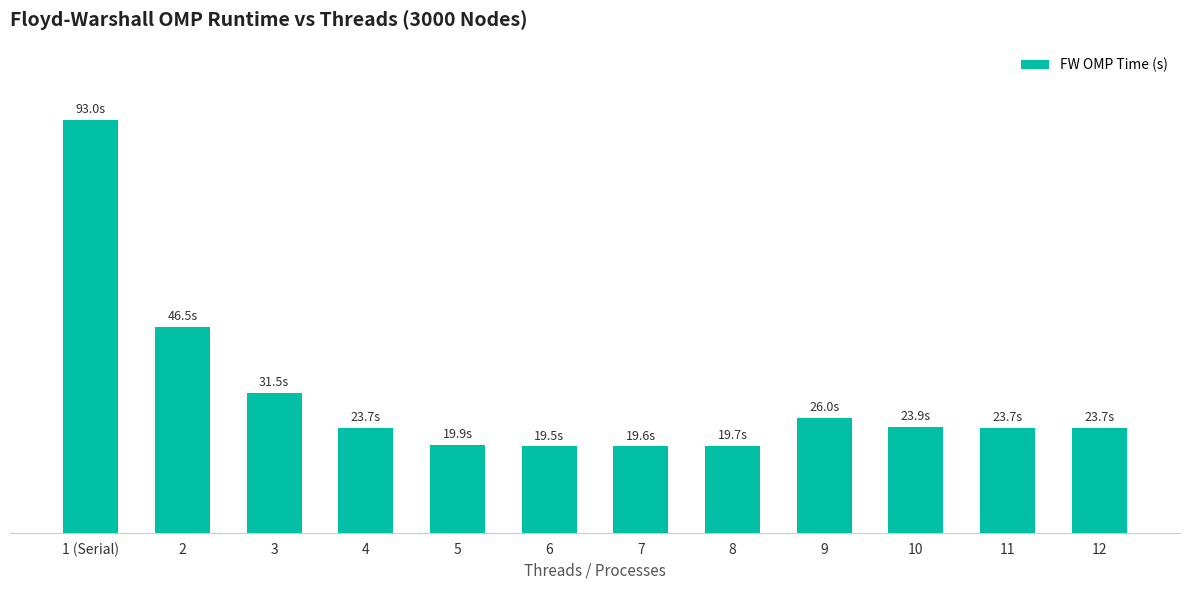

Reading right to left, transcribe all the data shown in this chart.

12=23.7	11=23.7	10=23.9	9=26.0	8=19.7	7=19.6	6=19.5	5=19.9	4=23.7	3=31.5	2=46.5	1 (Serial)=93.0